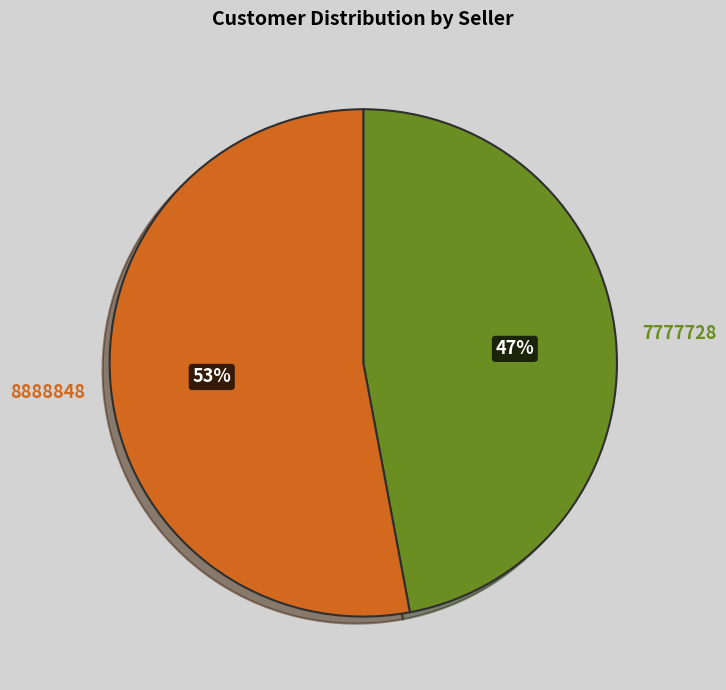

To the nearest percent, what is the difference between the largest and smallest slice percentages?

6%